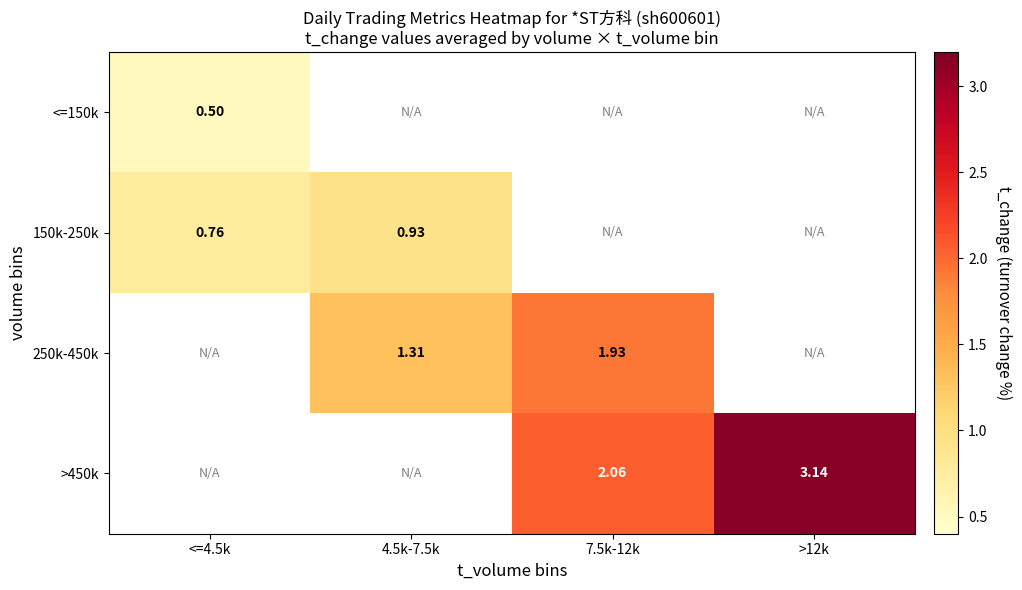

Is the value of >450k at 7.5k-12k greater than the value of 150k-250k at 4.5k-7.5k?

Yes